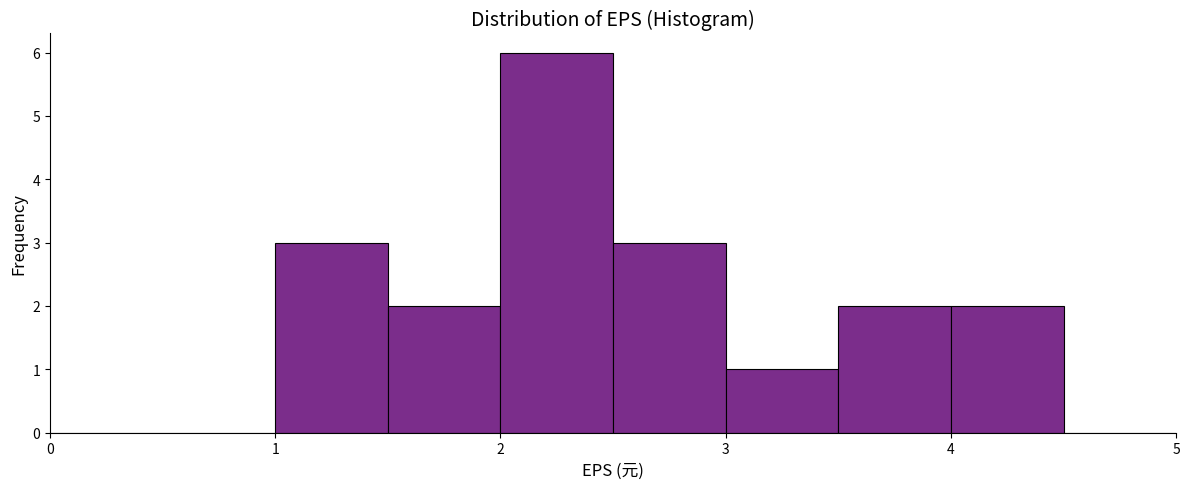

Which range on the x-axis has the tallest bar?

2.0 to 2.5